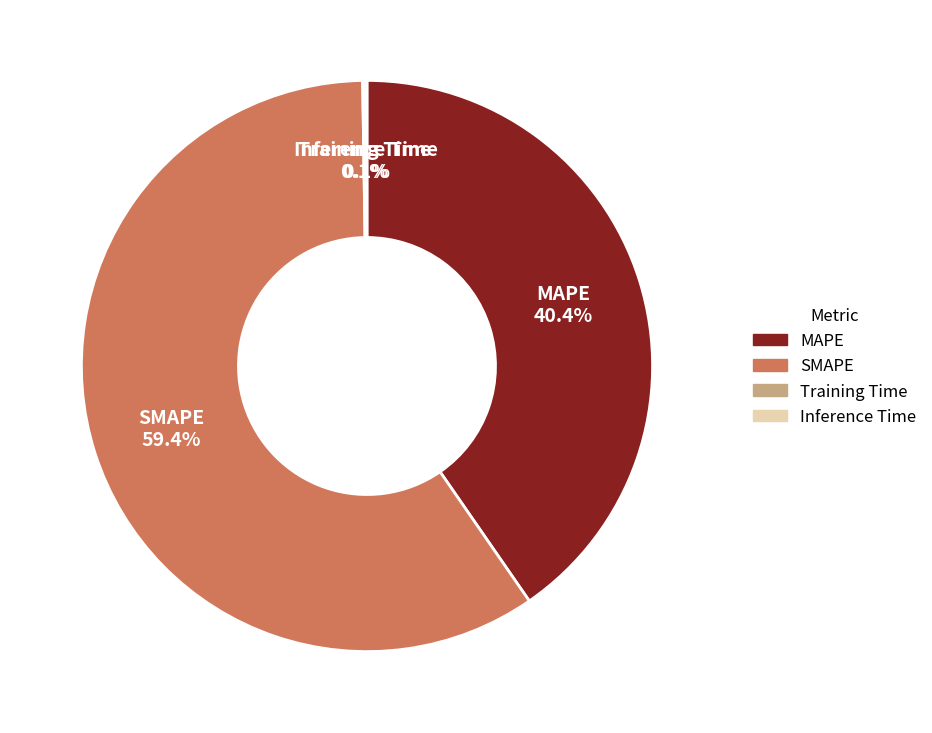

What is the ratio of the value at MAPE to the value at SMAPE?

0.7